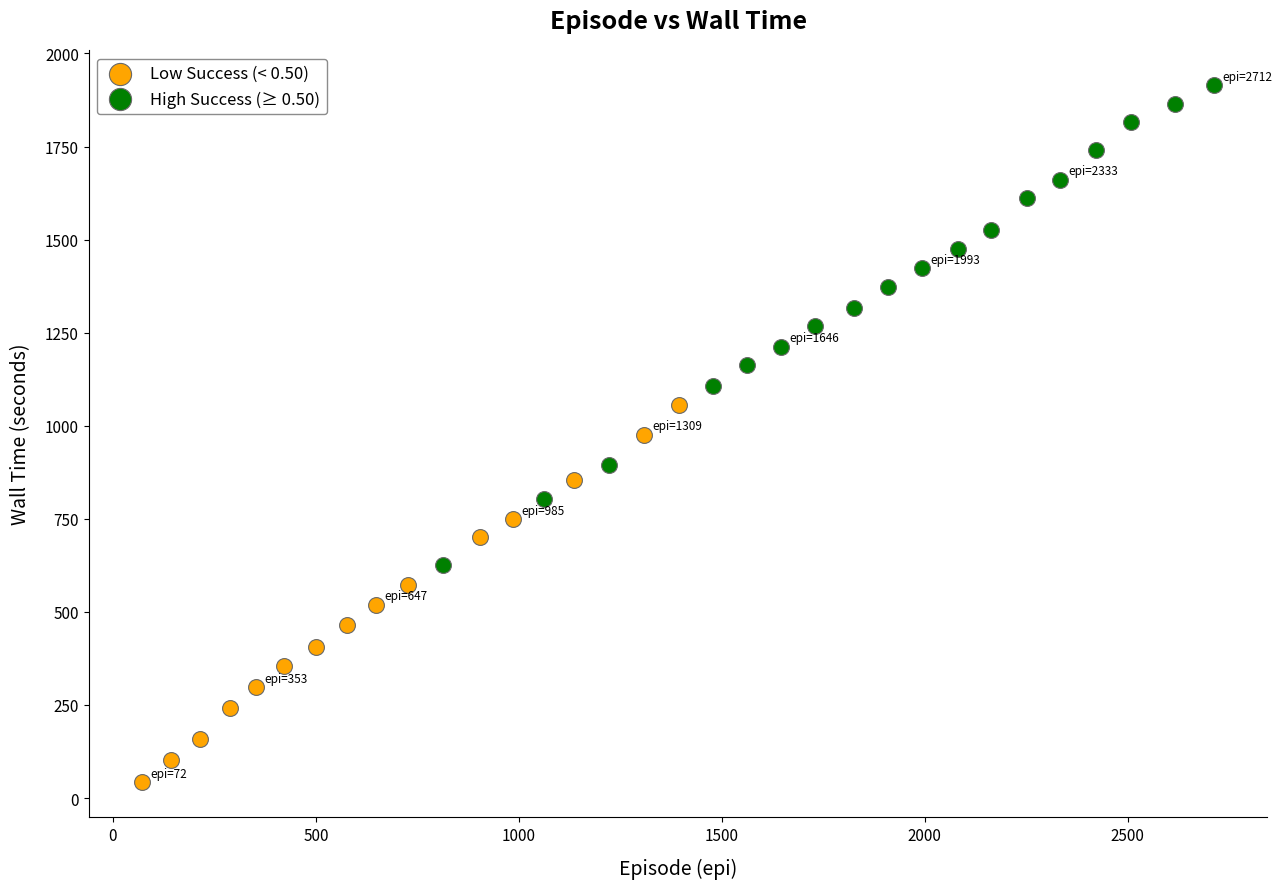

Which series reaches the maximum Y coordinate?

High Success (≥ 0.50)